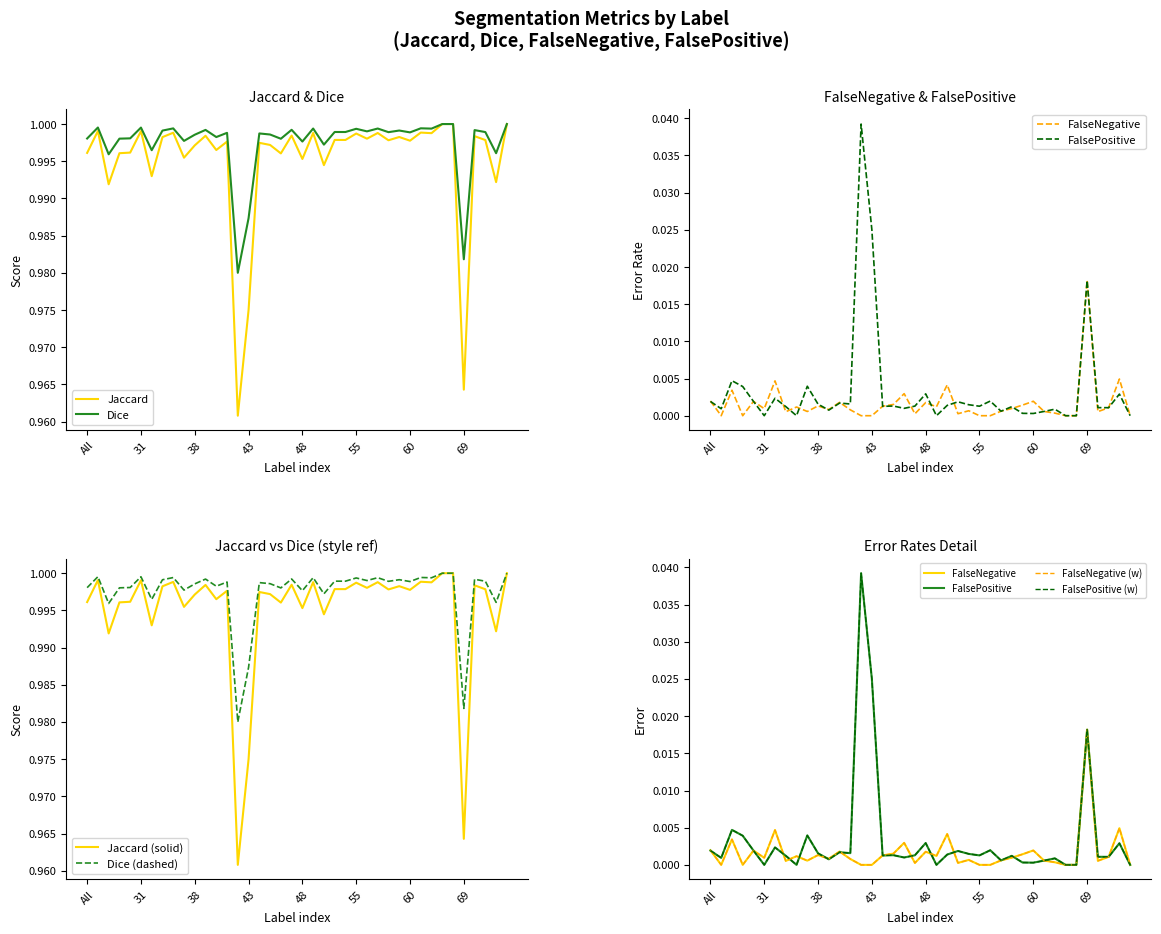

True or false: Dice and FalseNegative intersect in this chart.

False